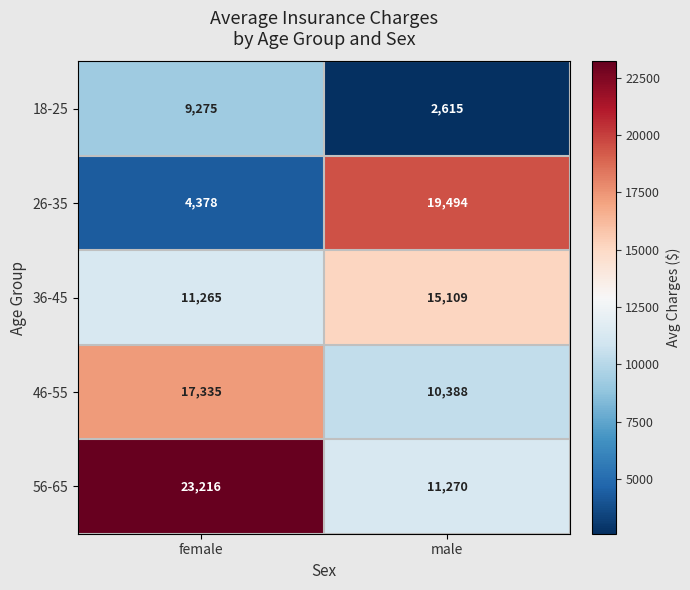

What is the smallest value displayed?

2615